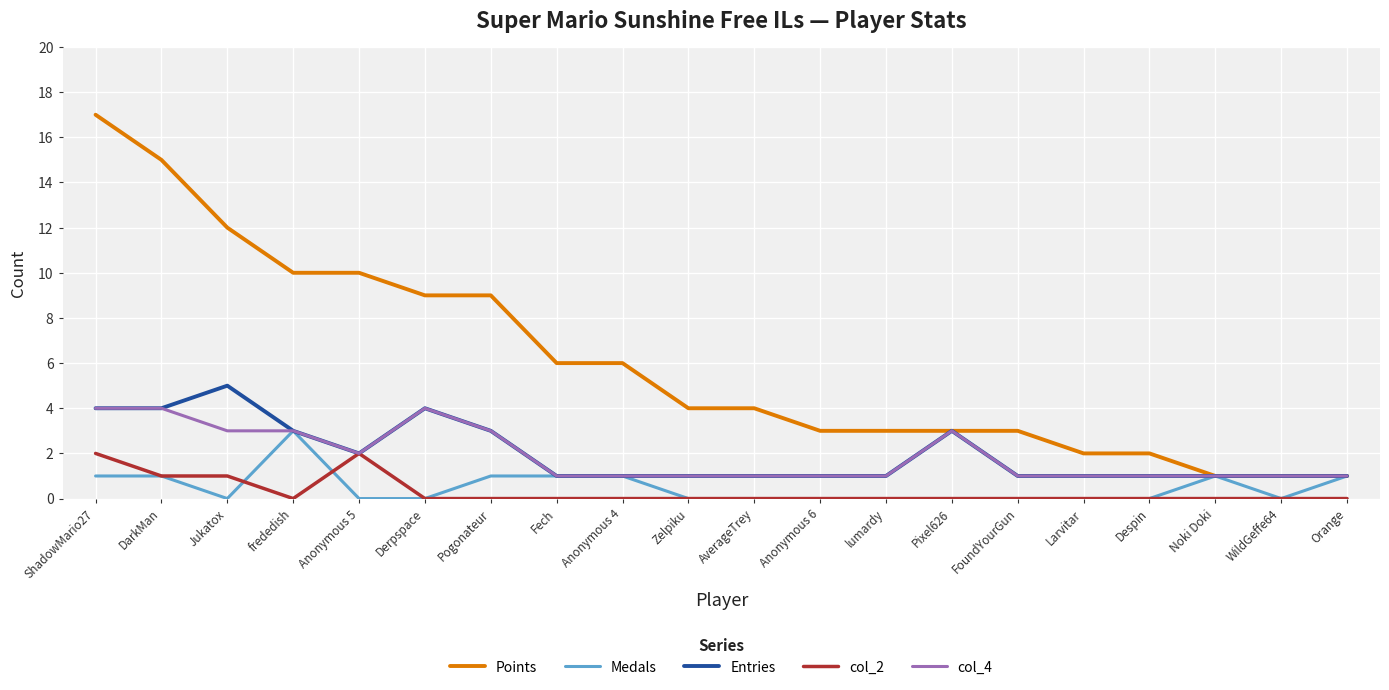

Which category has the highest value across all series?

ShadowMario27